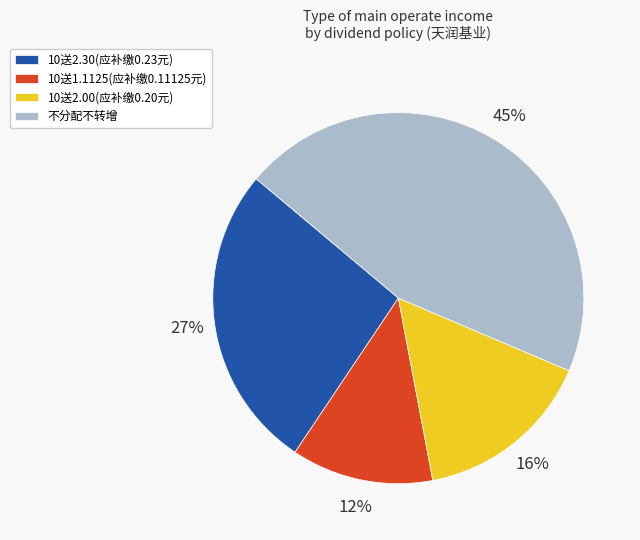

What is the smallest slice in the pie chart?

10送1.1125(应补缴0.11125元)